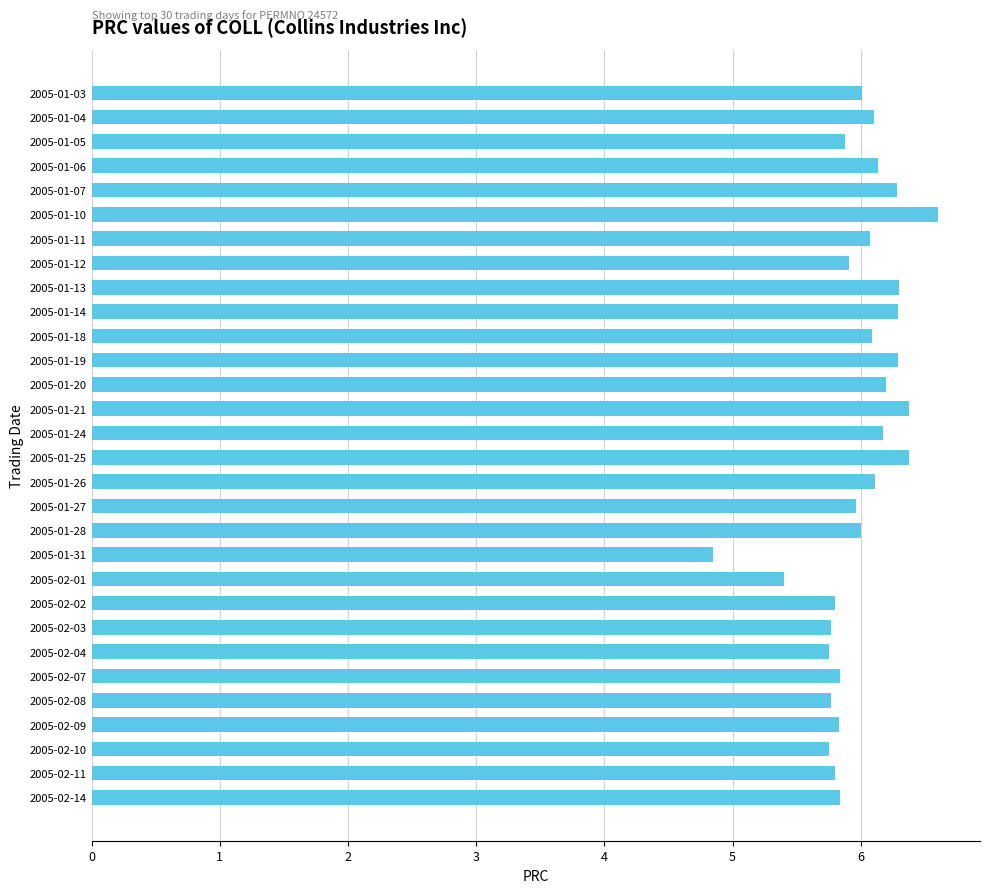

What is the difference between the second highest and second lowest values?

1.0